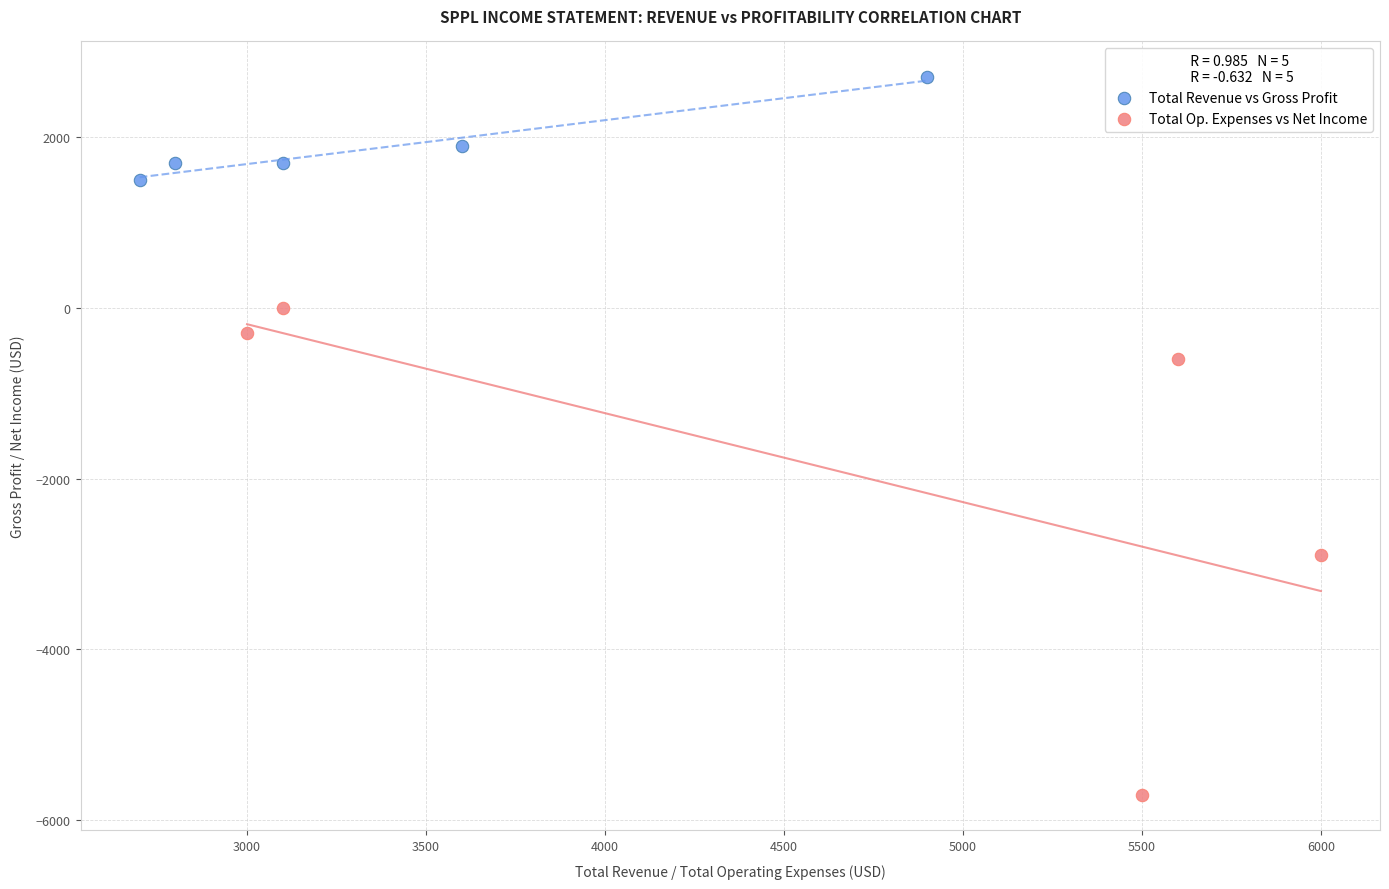

Which series contains the highest Y value?

Total Revenue vs Gross Profit